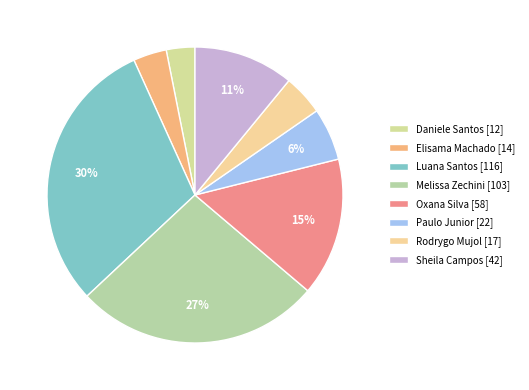

How many segments does this pie chart have?

8